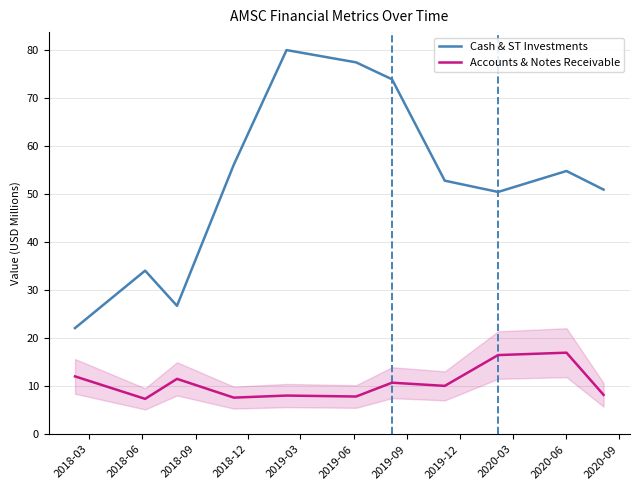

How many interior local peaks does the Accounts & Notes Receivable series have?

4